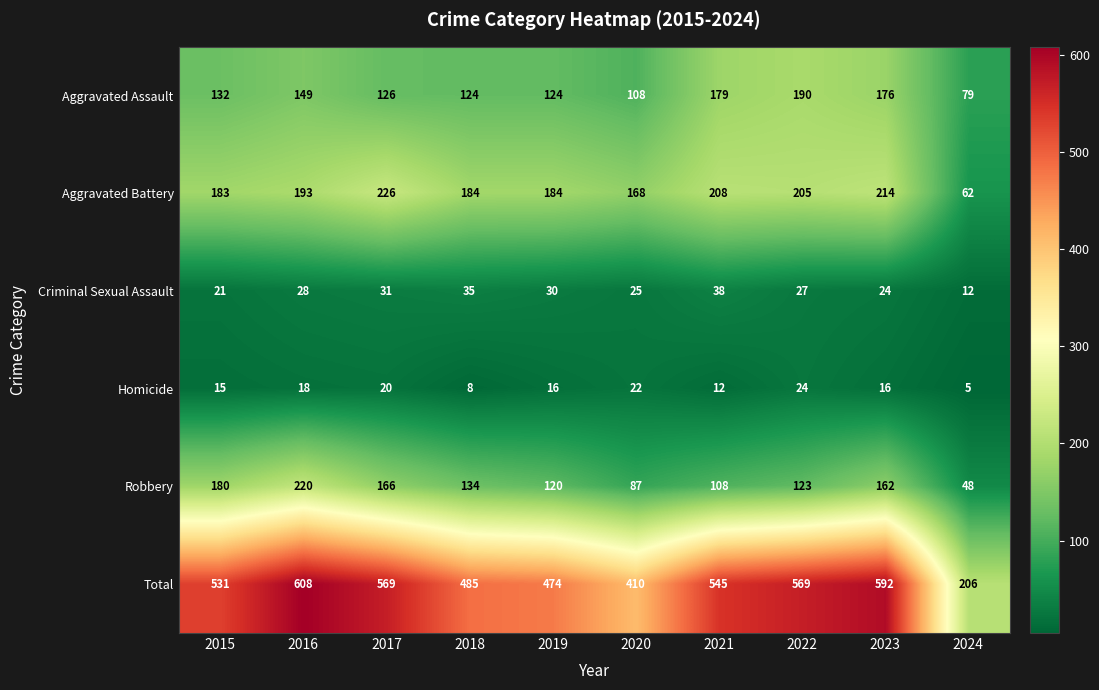

At which category is the sum across all series the highest?

2016